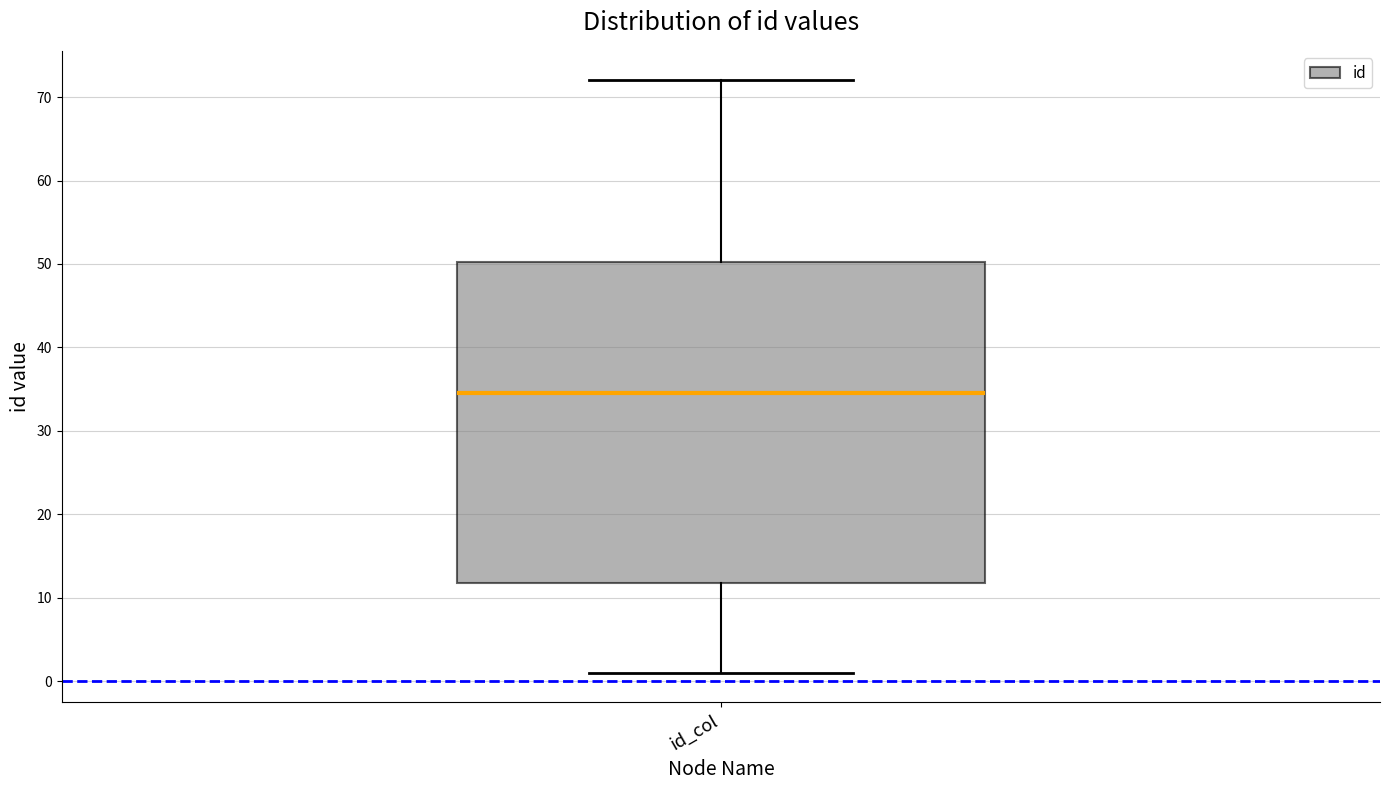

Read this box plot against the y-axis: the position of the median line, the range covered by the box, and the ends of both whiskers. The values are not printed on the chart, so give them approximately, as read against the axis.

median 35, box 12 to 50, whiskers 1 to 72